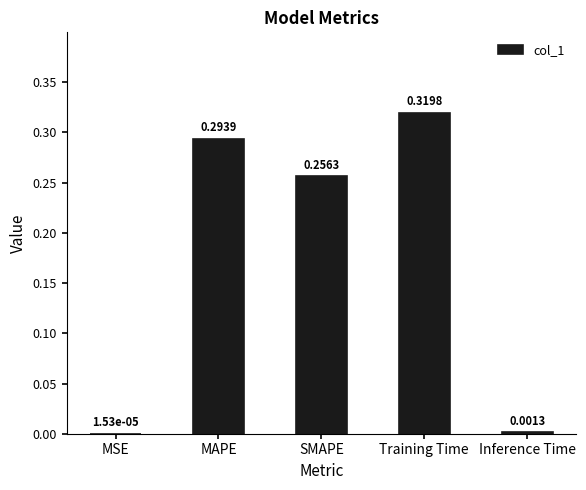

What is the sum of the values at MAPE and Training Time?

0.6